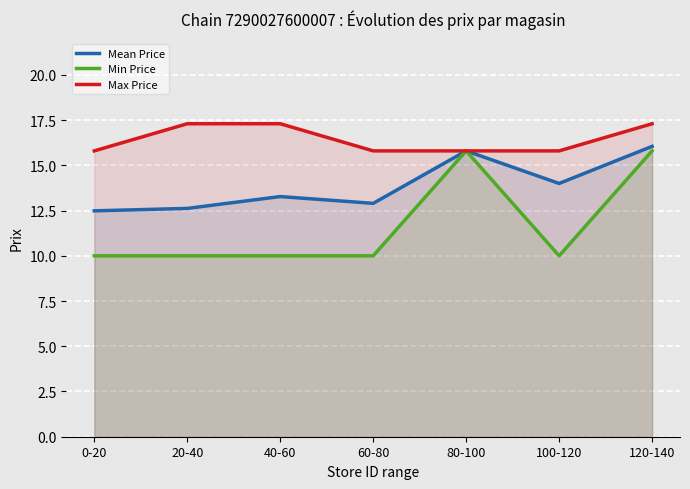

The Max Price series shows 15.8 at 0-20. True or false?

True